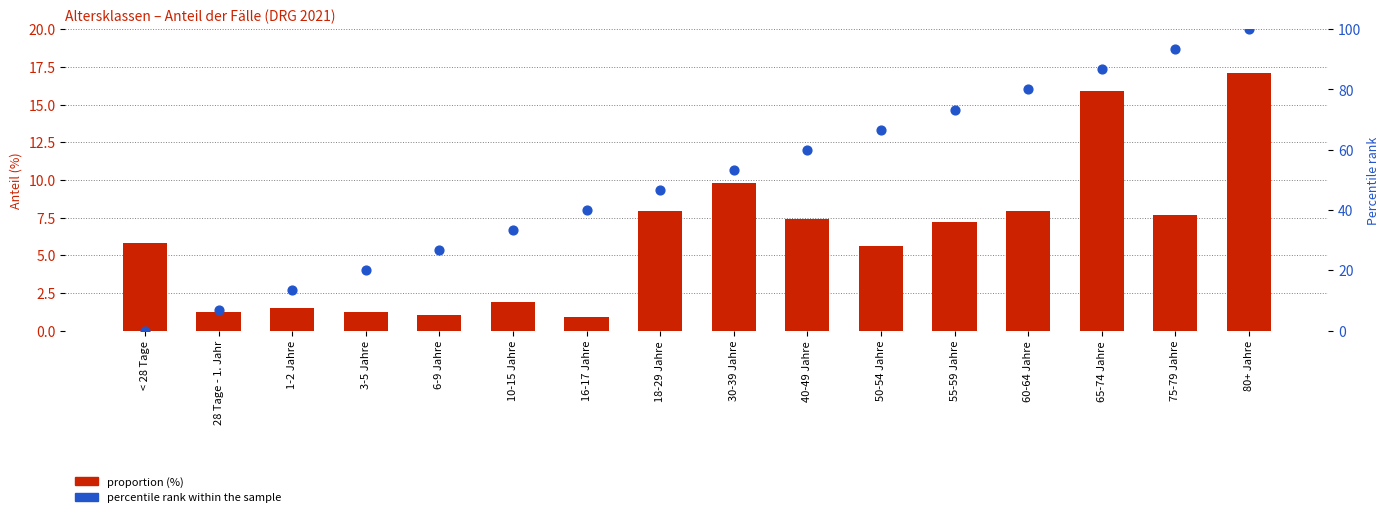

Which series reaches the maximum Y coordinate?

percentile rank within the sample